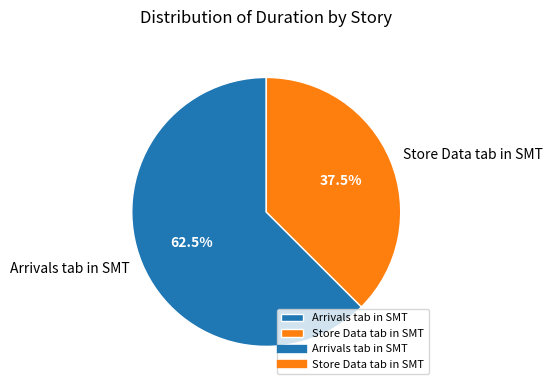

Rank the categories by value from lowest to highest.

Store Data tab in SMT, Arrivals tab in SMT